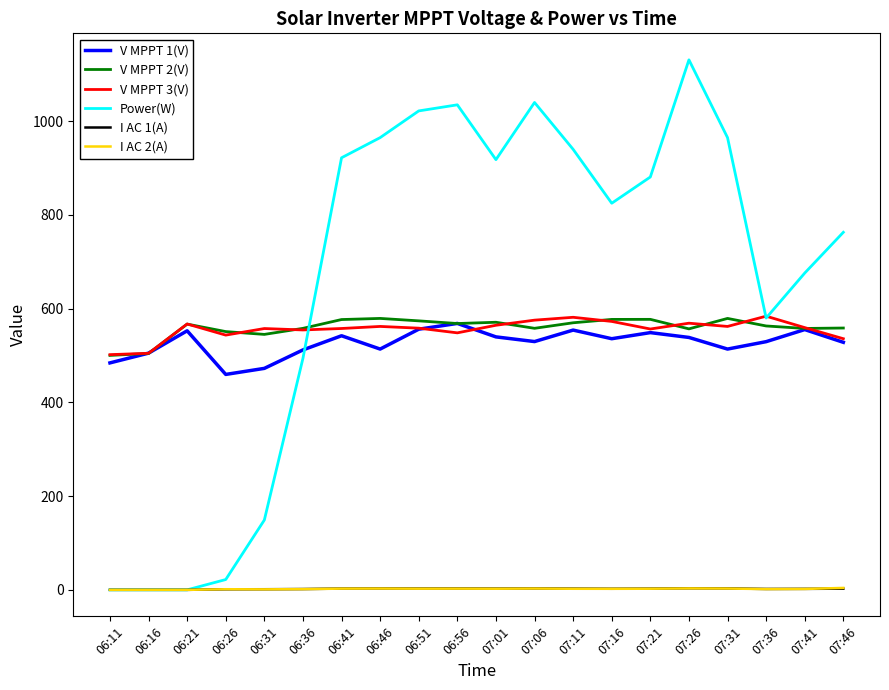

Which series ends up on top after the final intersection of V MPPT 2(V) and Power(W)?

Power(W)